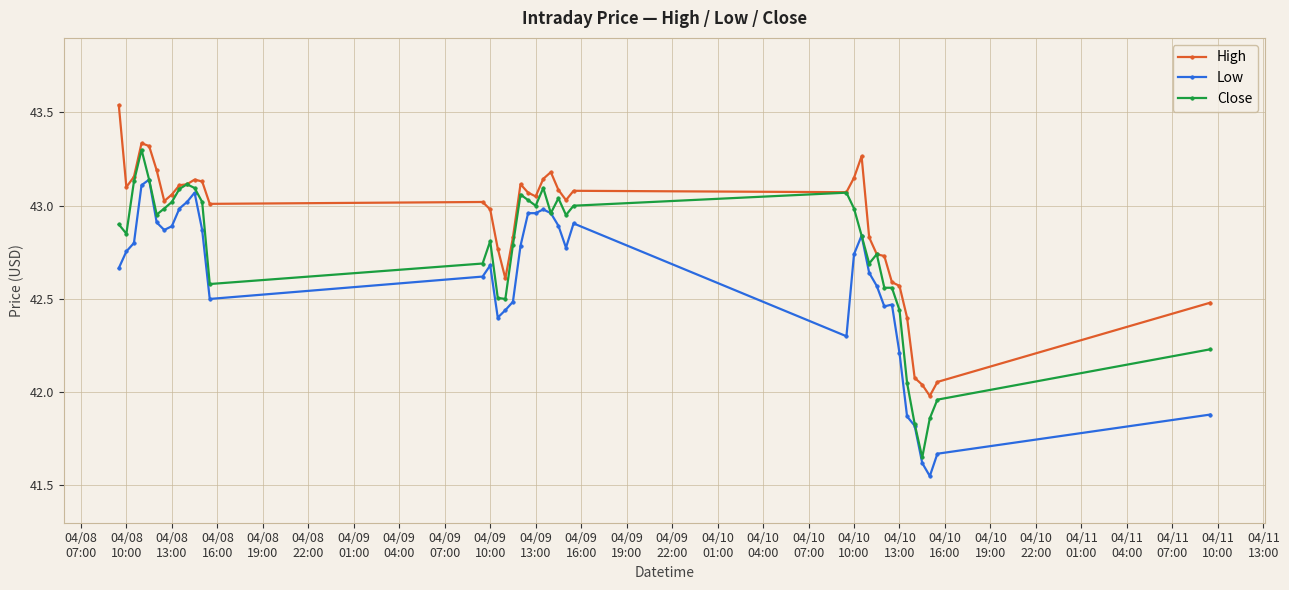

True or false: Close has more than 0 points higher than both neighbors.

True